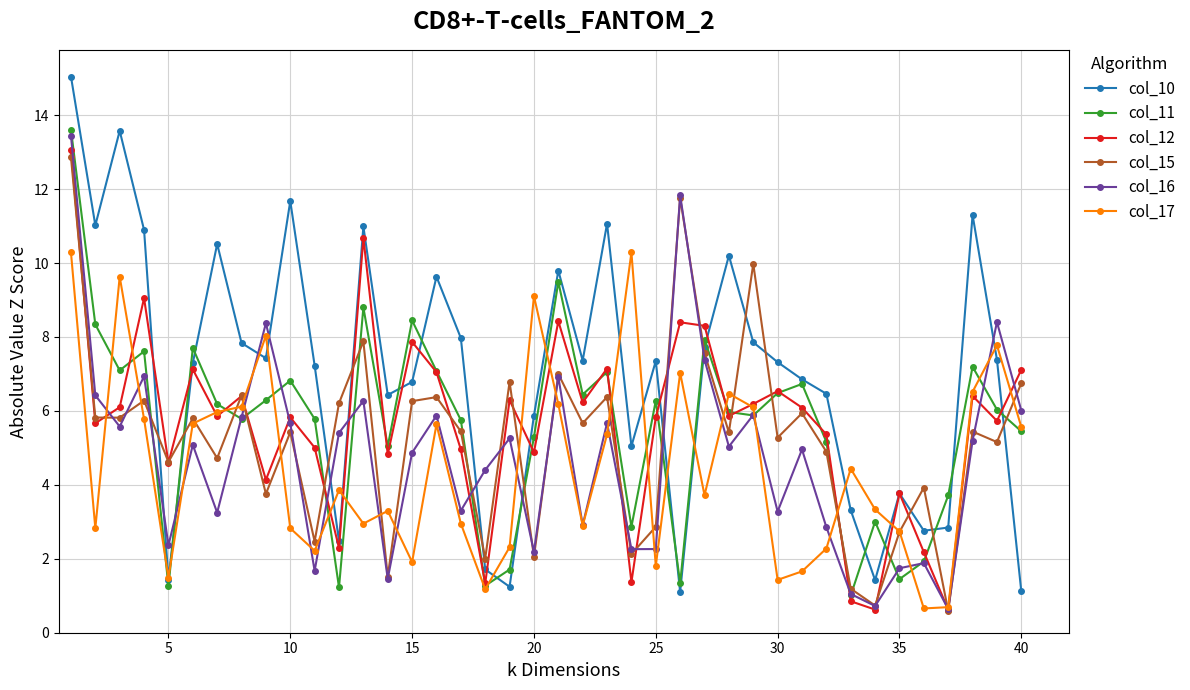

Which series has the widest spread of values?

col_10